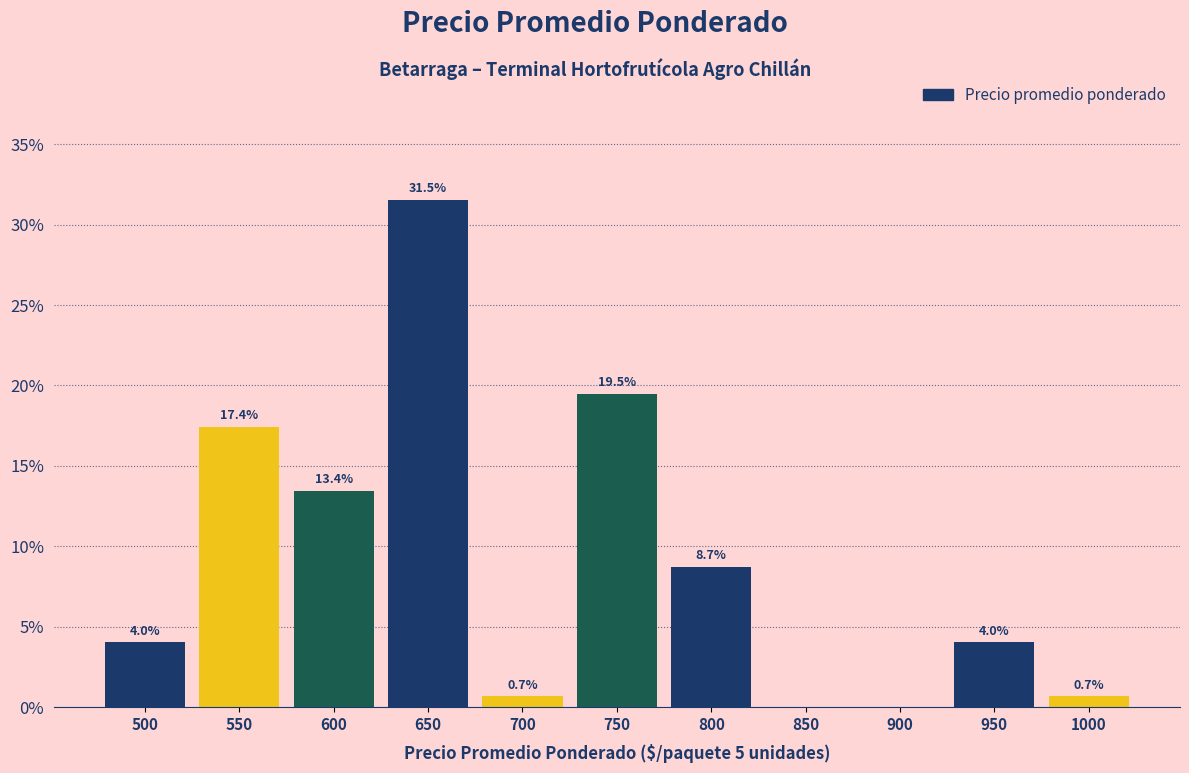

Over which range of the x-axis is the bar tallest?

625 to 675